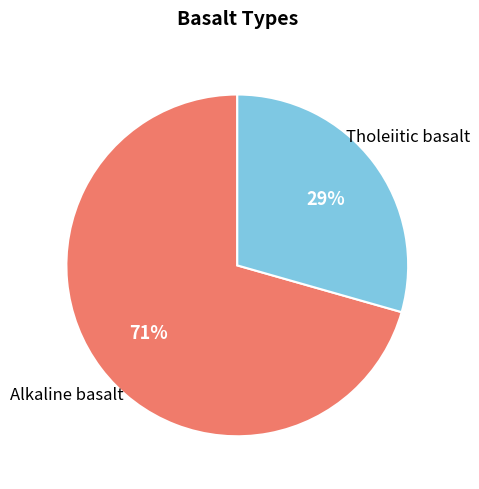

To the nearest percent, what is the average slice percentage?

50%